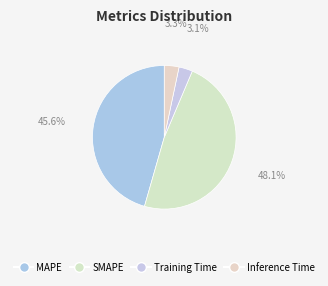

To the nearest percent, what is the difference between the largest and smallest slice percentages?

45%